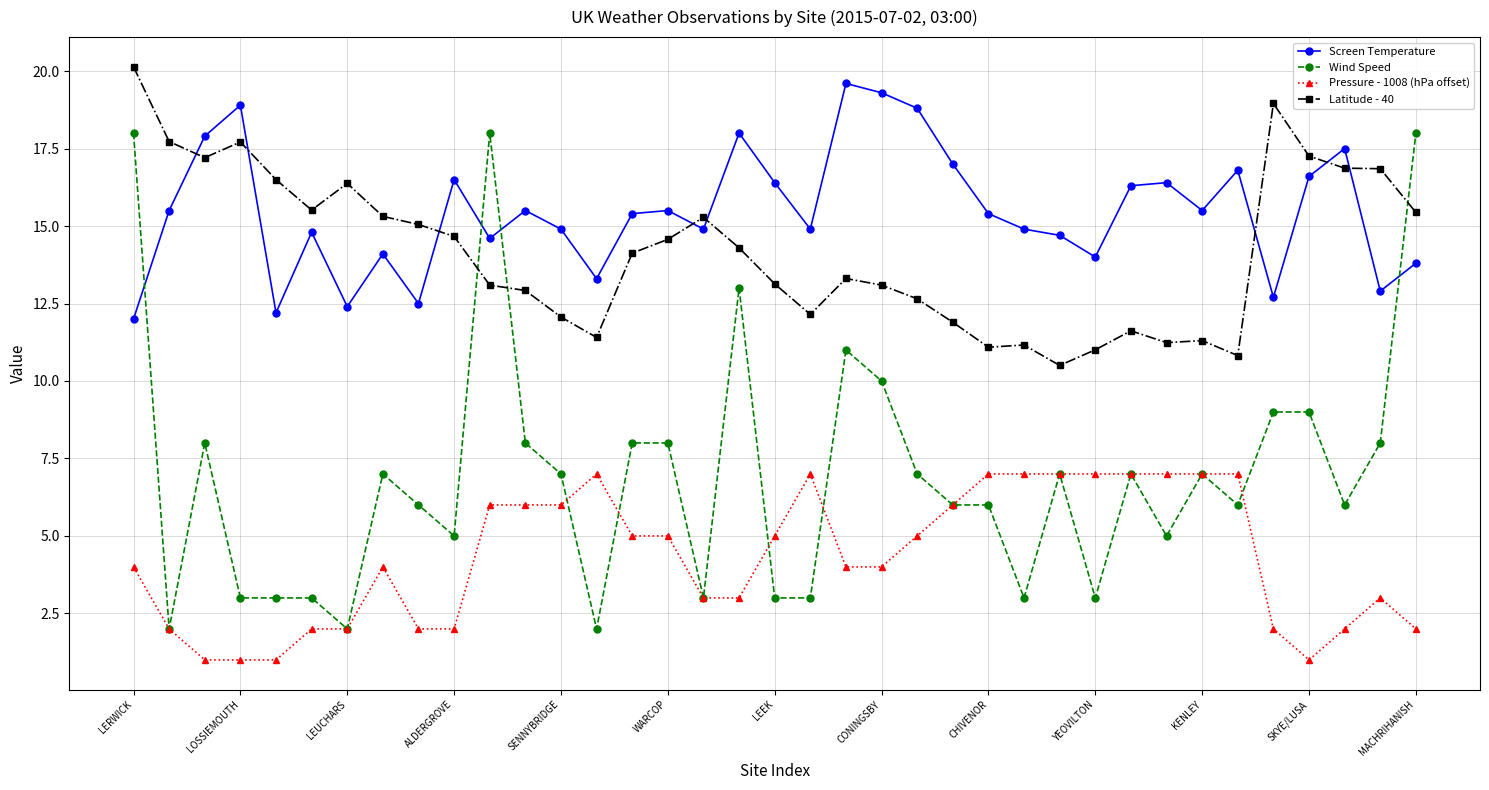

What is the value of the Pressure - 1008 (hPa offset) point at the 16th from the left?

5.0